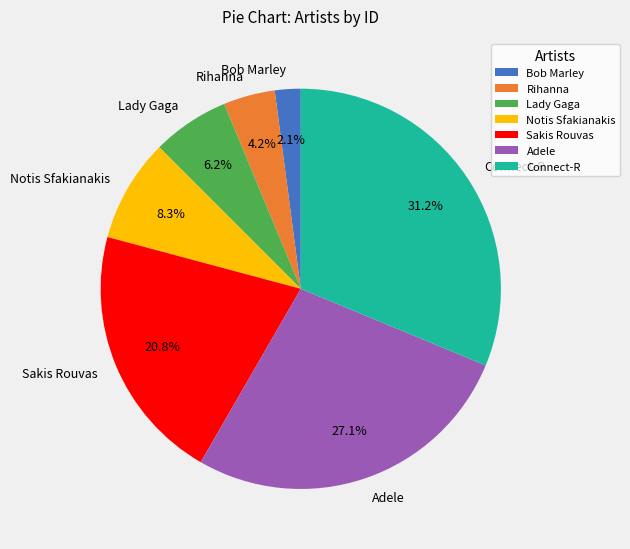

Which has a higher value, Sakis Rouvas or Bob Marley?

Sakis Rouvas